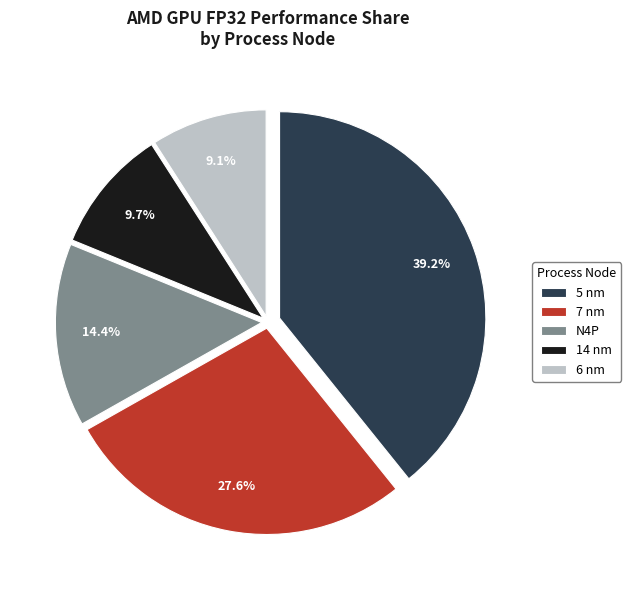

Approximately how many times larger is the value at 7 nm compared to 6 nm?

3.0